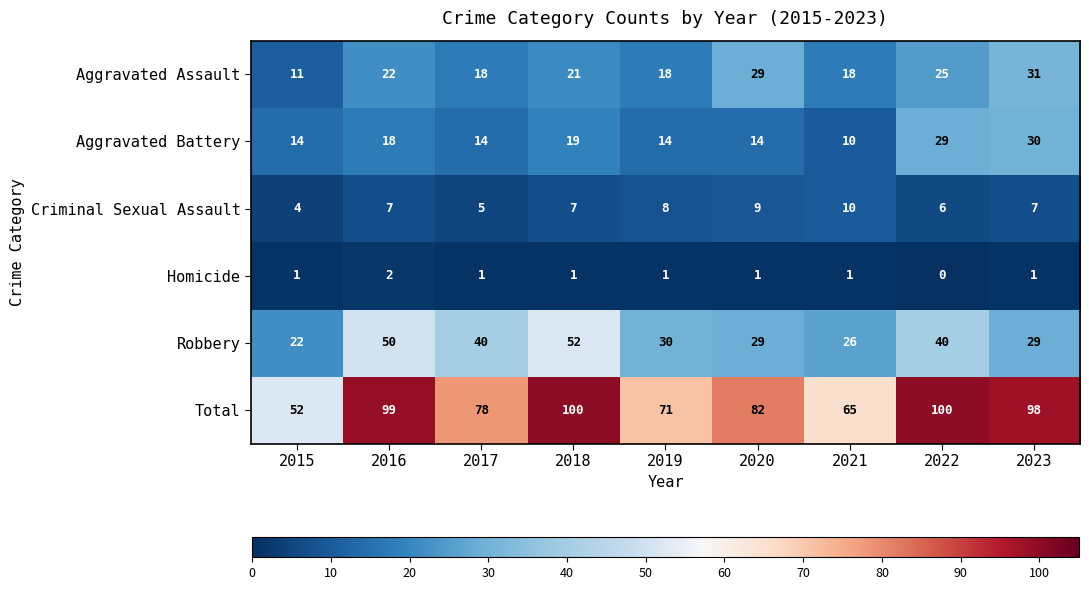

At how many categories does at least one series exceed 91?

4